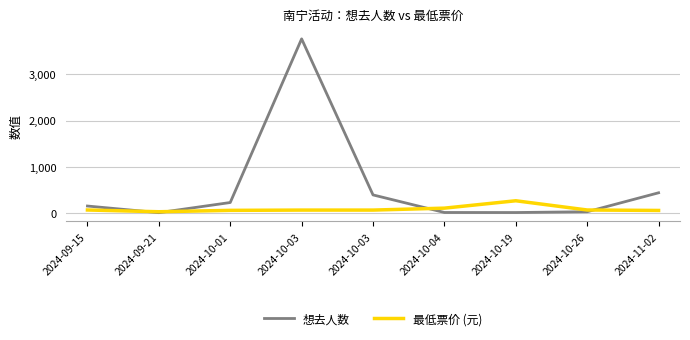

Between which two adjacent categories do 想去人数 and 最低票价 (元) first intersect?

2024-09-15 and 2024-09-21